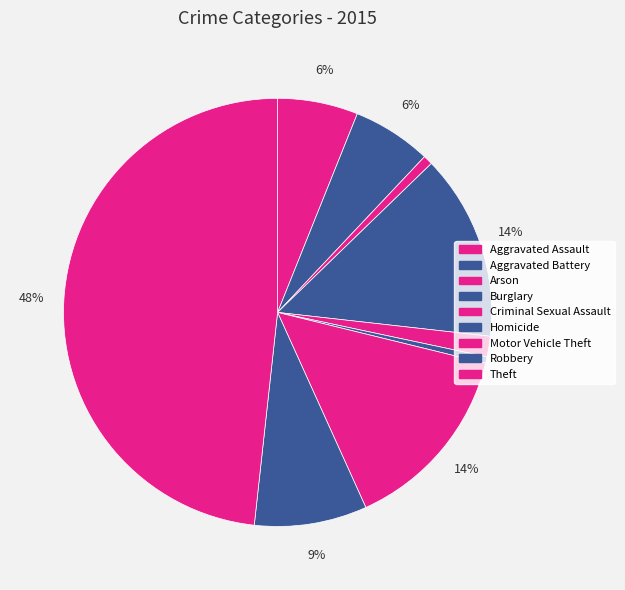

Which category has the biggest portion of the pie?

Theft